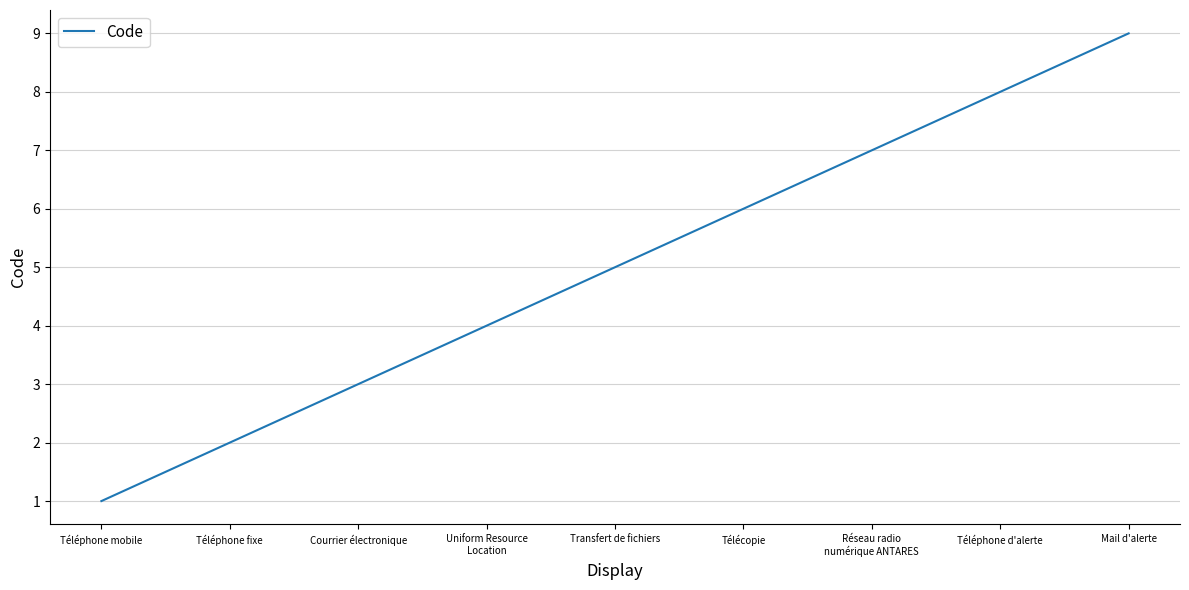

What is the difference between the maximum and minimum values?

8